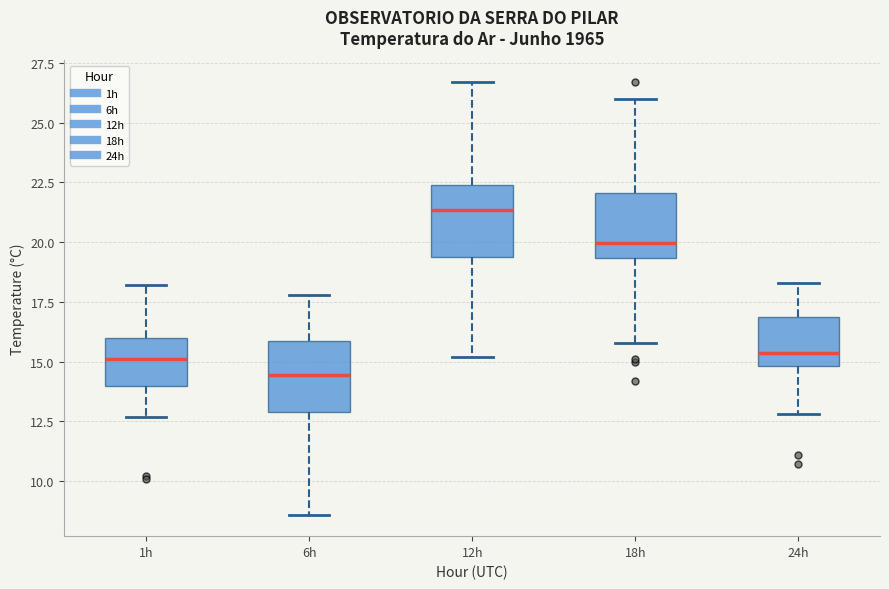

Reading left to right, read every box against the y-axis: the position of its median line, the range the box covers, and the ends of its whiskers. The values are not printed on the chart, so give them approximately, as read against the axis.

1h: median 15.0, box 14.0 to 16.0, whiskers 12.5 to 18.0
6h: median 14.5, box 13.0 to 16.0, whiskers 8.5 to 18.0
12h: median 21.5, box 19.5 to 22.5, whiskers 15.0 to 26.5
18h: median 20.0, box 19.5 to 22.0, whiskers 16.0 to 26.0
24h: median 15.5, box 15.0 to 17.0, whiskers 13.0 to 18.5